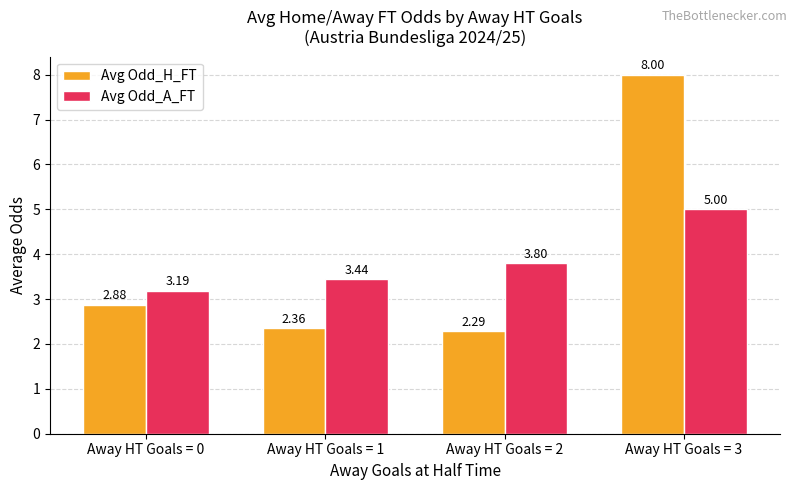

What is the total value across all series at Away HT Goals = 0?

6.1